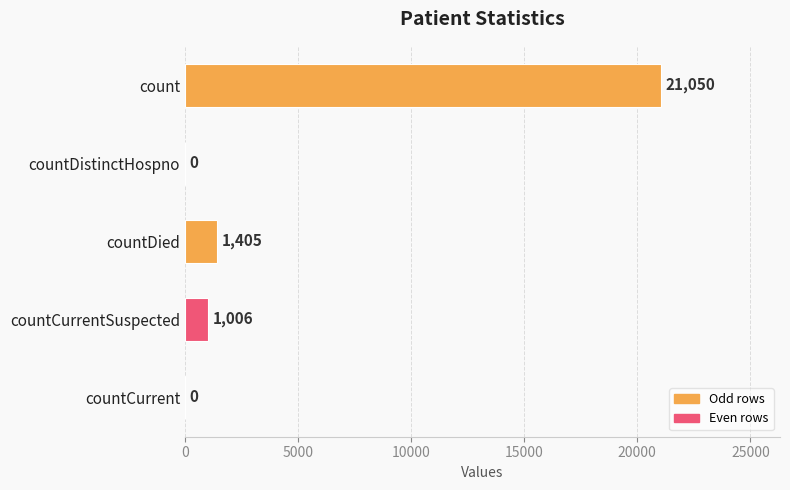

Reading top to bottom, transcribe all the data shown in this chart.

count=21050	countDistinctHospno=0	countDied=1405	countCurrentSuspected=1006	countCurrent=0